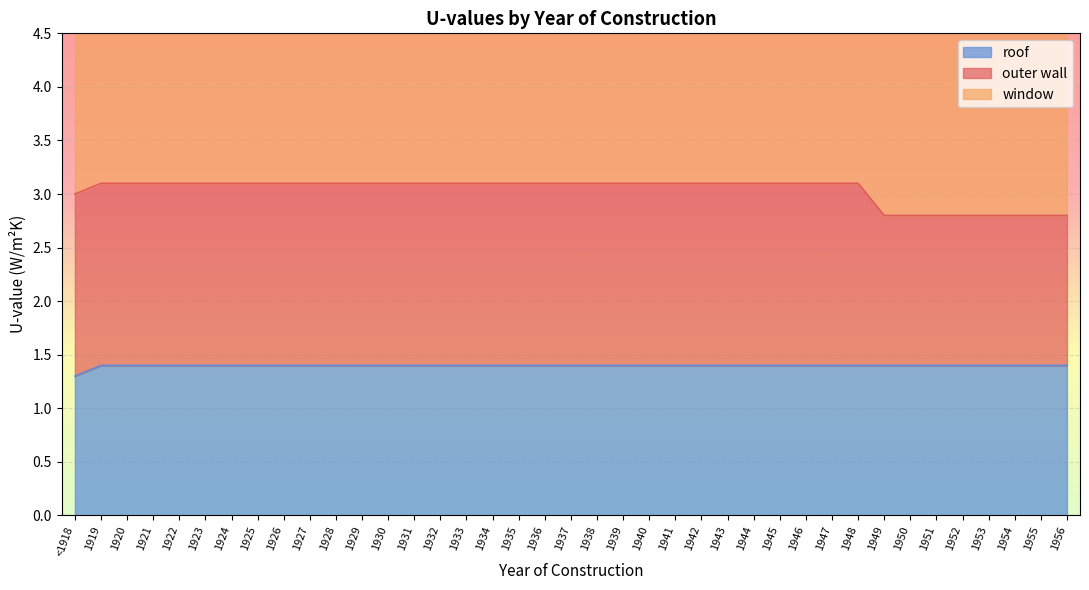

True or false: roof has a value of 1.4 at 1952.

True